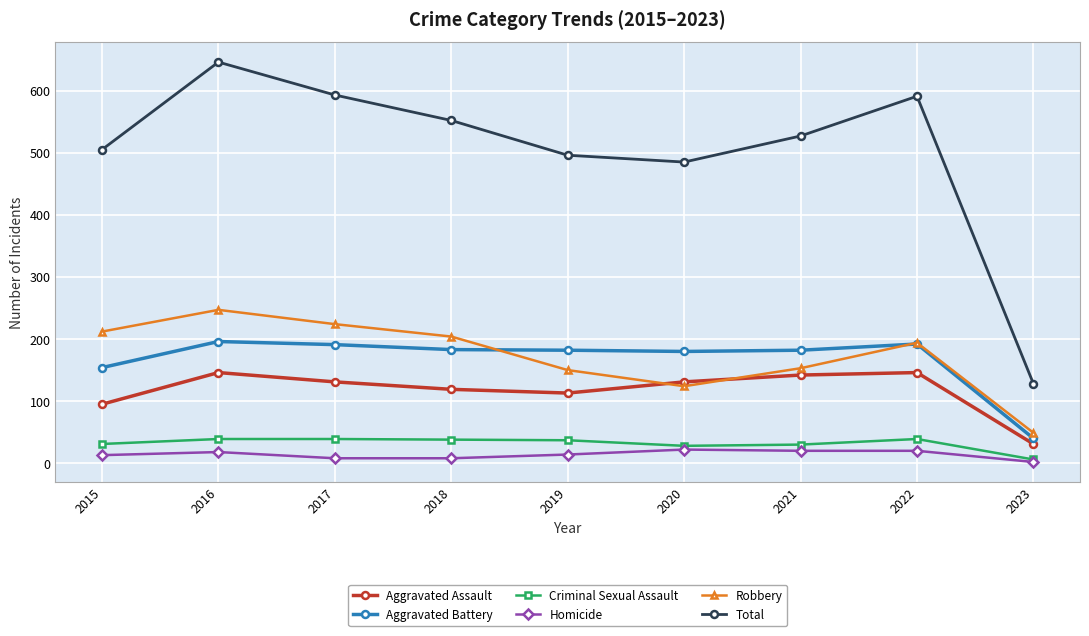

True or false: Criminal Sexual Assault and Aggravated Battery intersect in this chart.

False